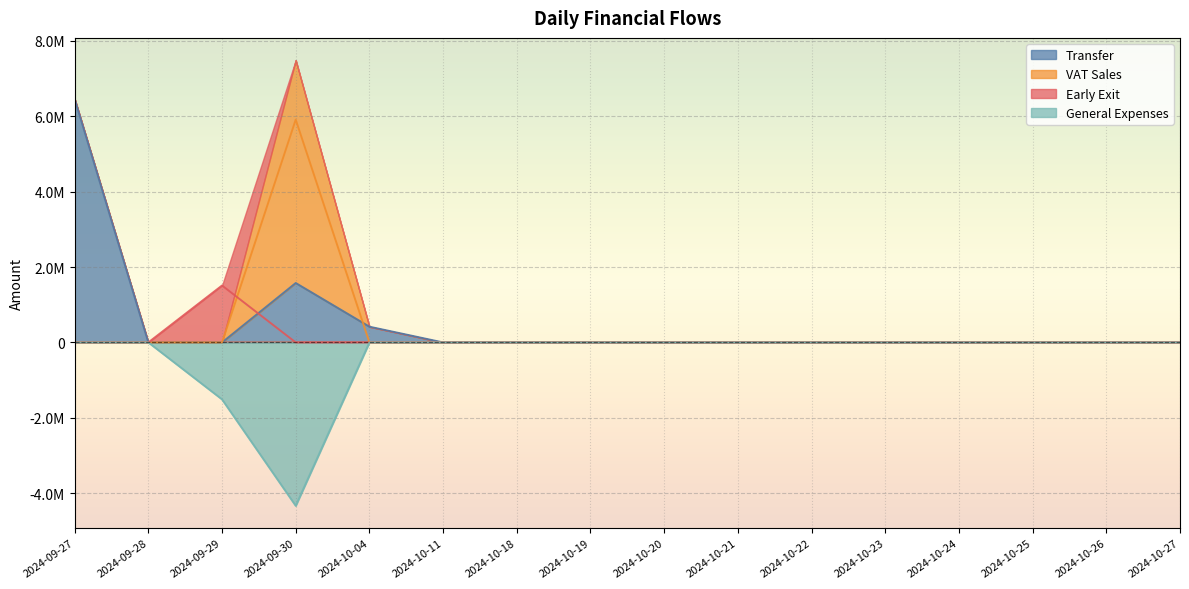

In VAT Sales, how many points are higher than both neighbors (excluding endpoints)?

1